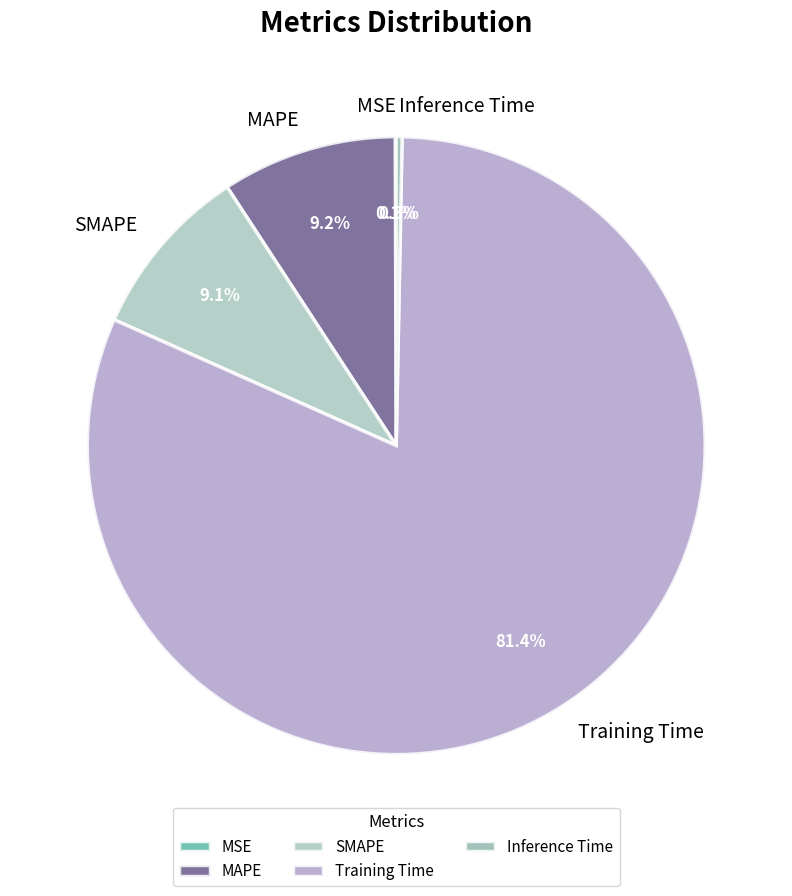

Do Inference Time and Training Time together represent more than half of the pie?

Yes